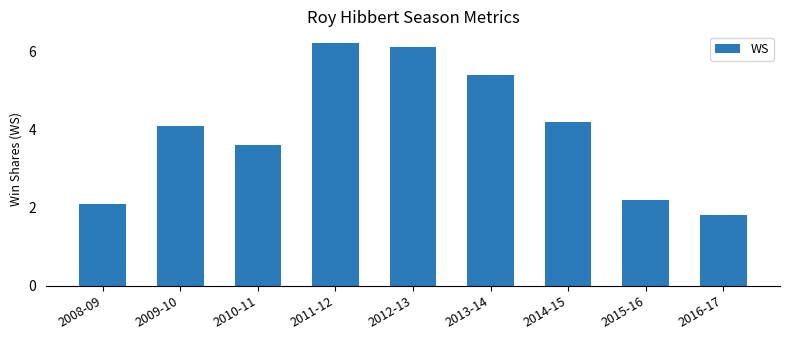

What is the sum of the values at 2013-14 and 2008-09?

7.5